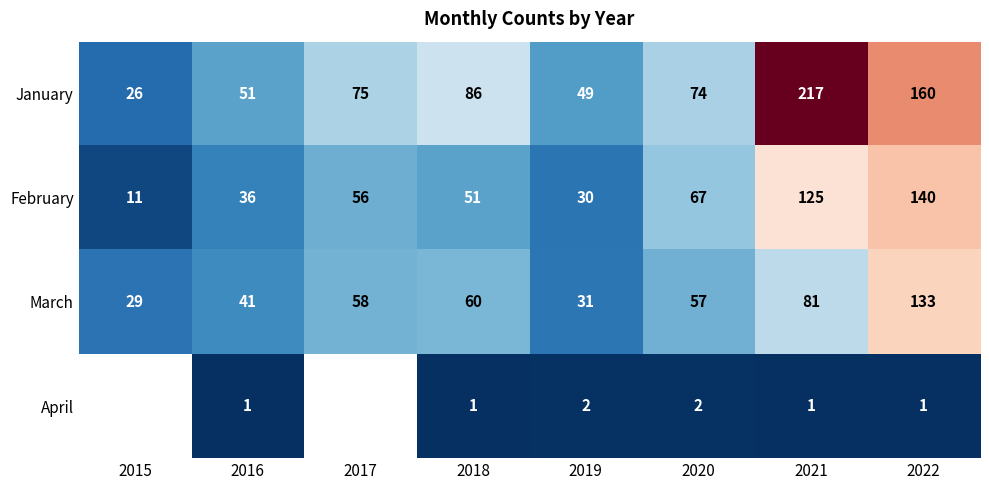

Which category has the highest value in the March series?

2022